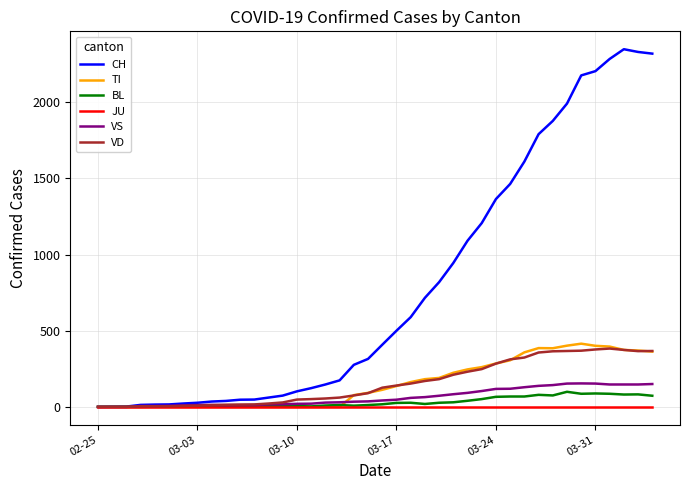

What is the maximum value for TI?

415